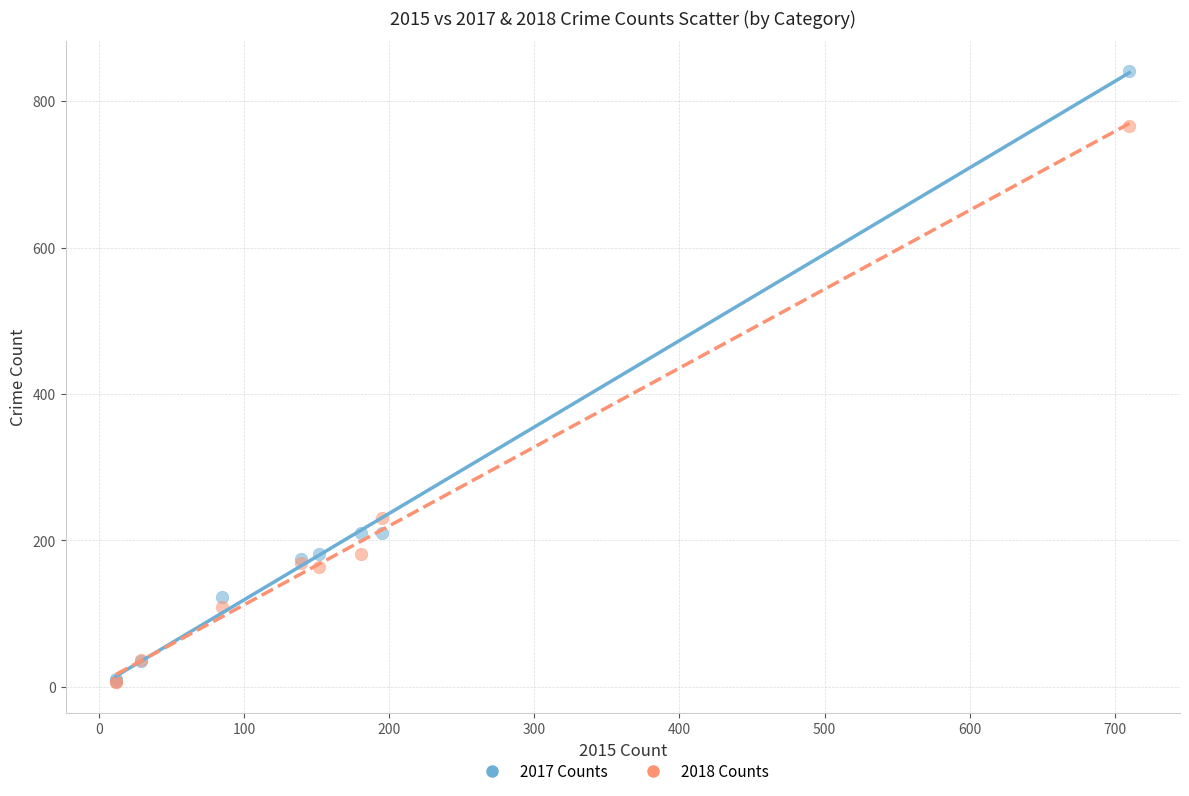

In the 2018 Counts series, what Y value is closest to 386?

231